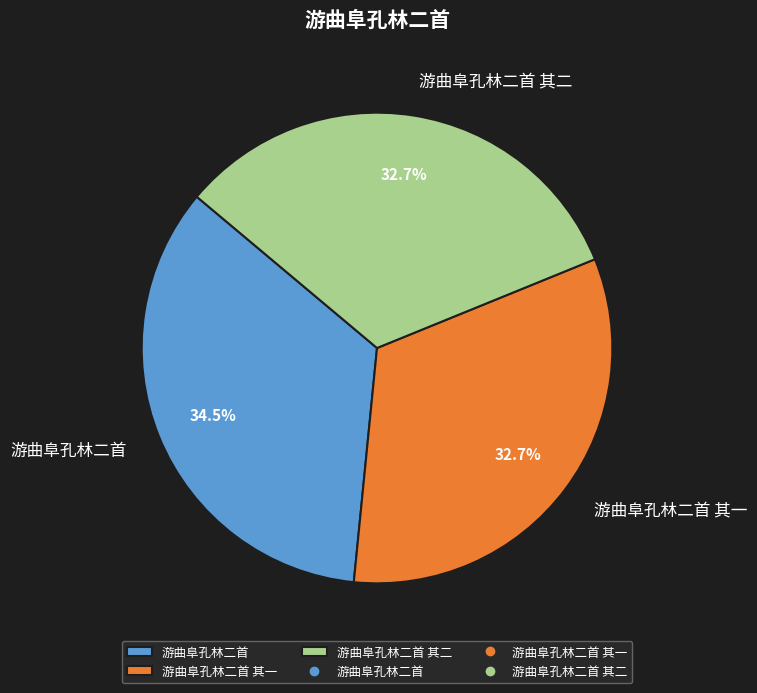

To the nearest percent, what is the difference between the largest and smallest slice percentages?

2%